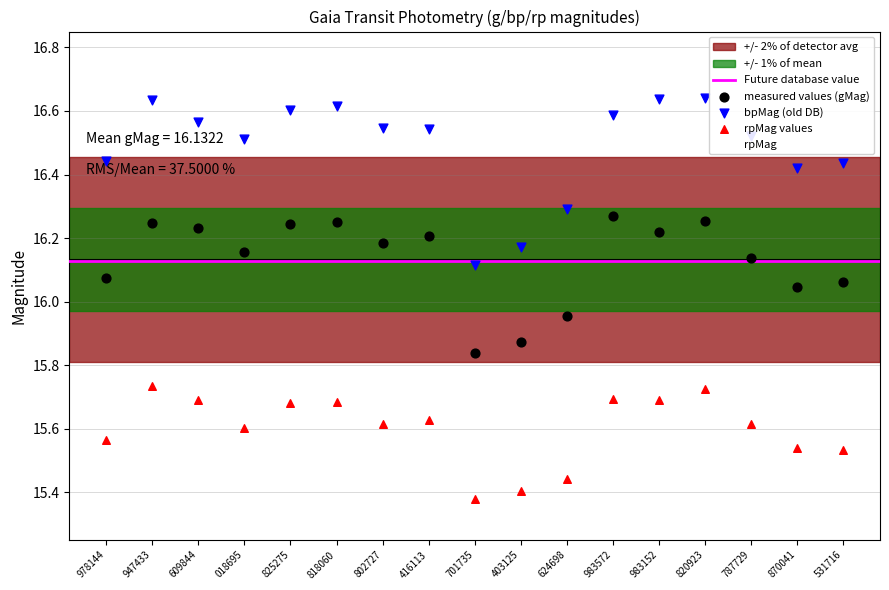

Which series reaches the maximum Y coordinate?

bpMag